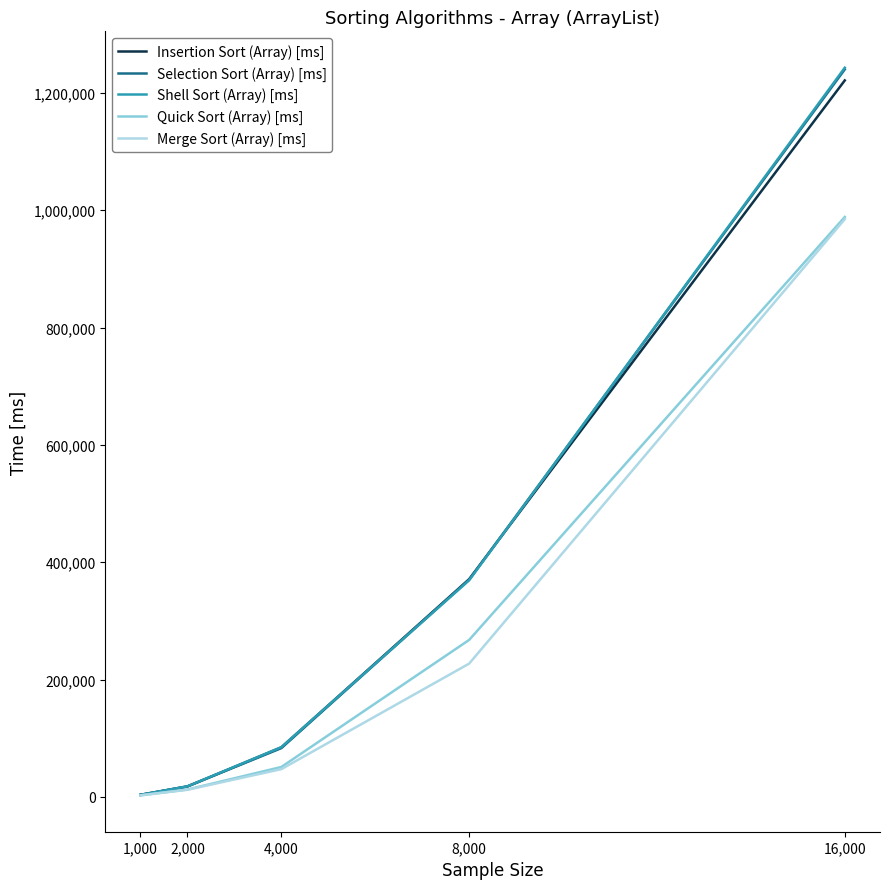

Does the chart display data point markers on the line(s)?

No